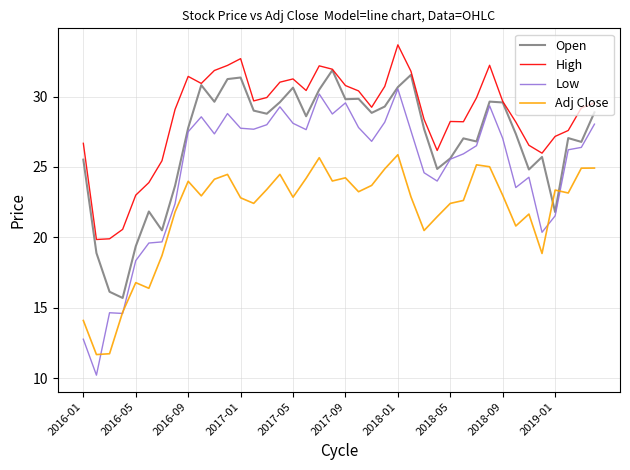

True or false: High and Adj Close intersect in this chart.

False